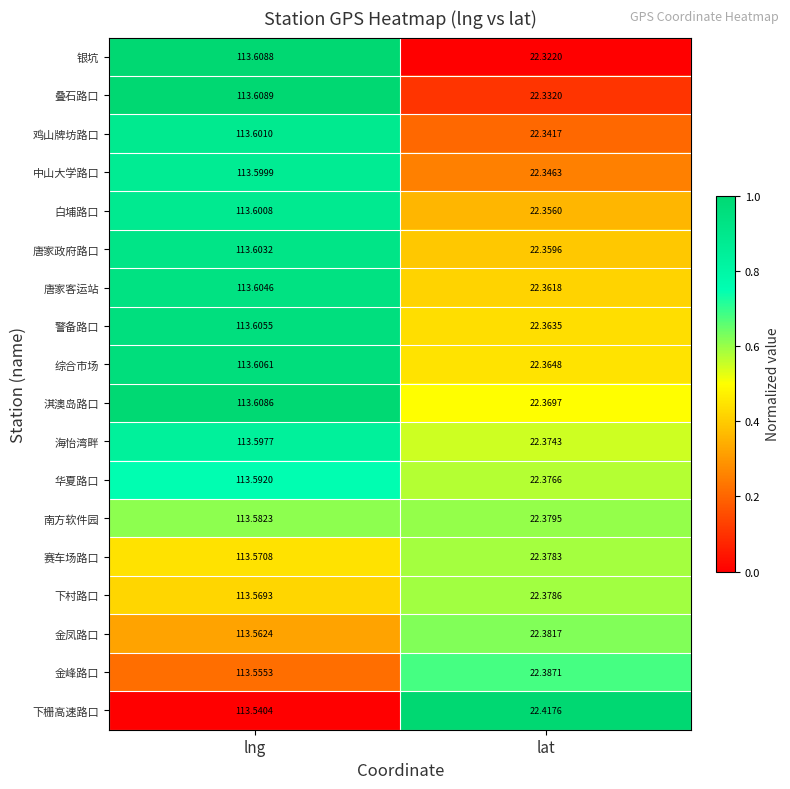

At which category is the sum across all series the highest?

lng